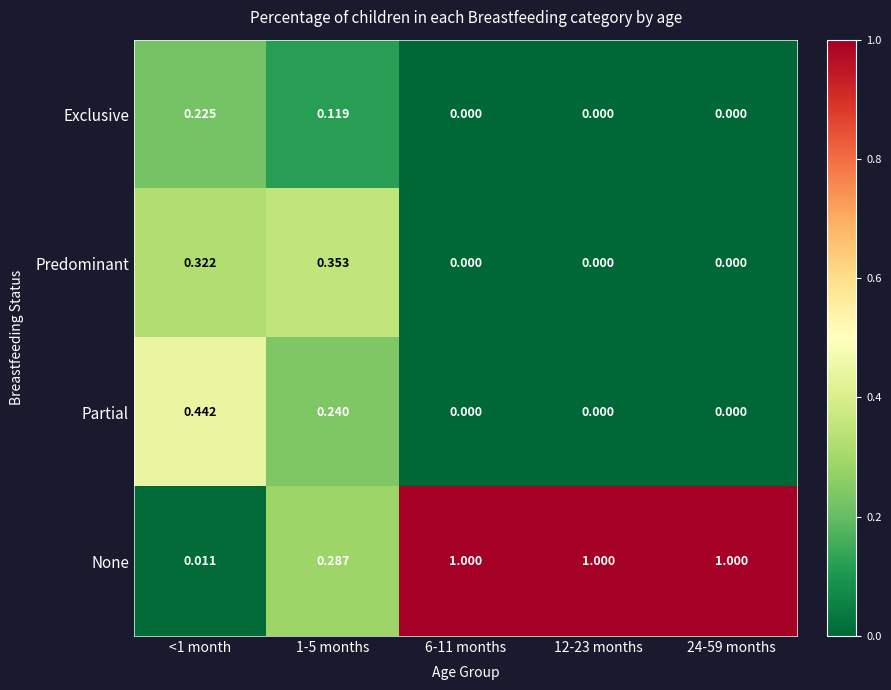

Which series has the largest total across all categories?

None